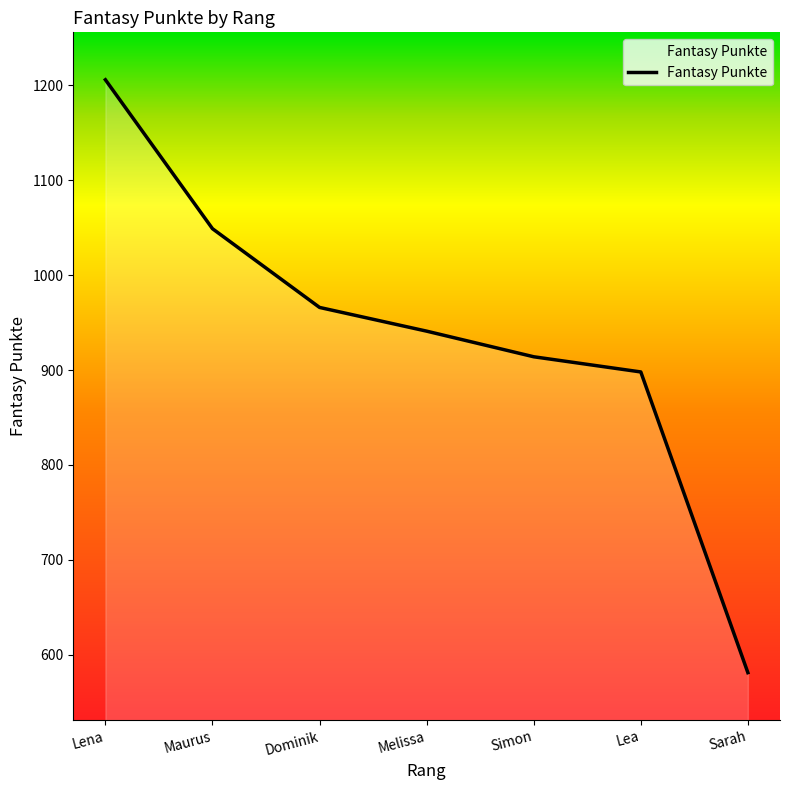

What is the change in value from Simon to Lea?

-16